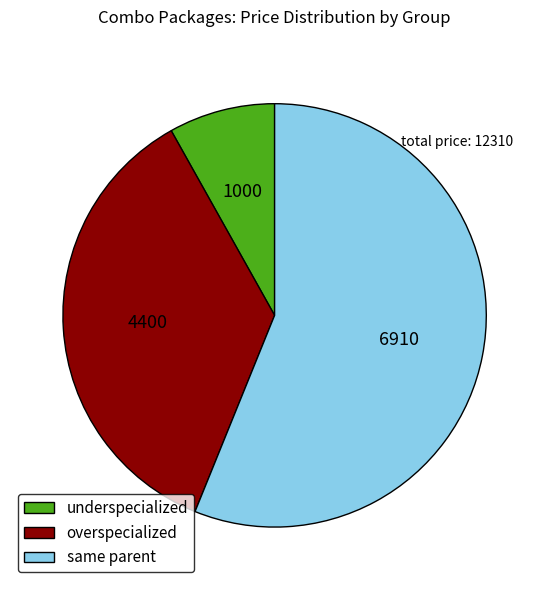

Is the sum of underspecialized and same parent greater than half?

Yes